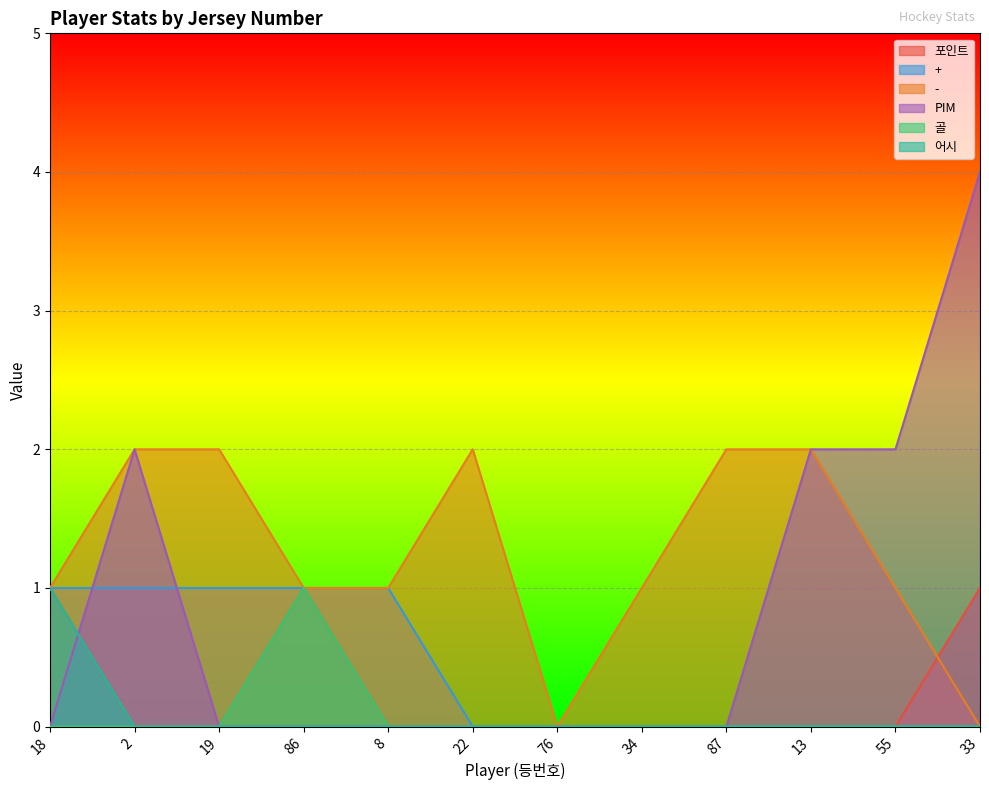

How many interior local peaks does the 포인트 series have?

1